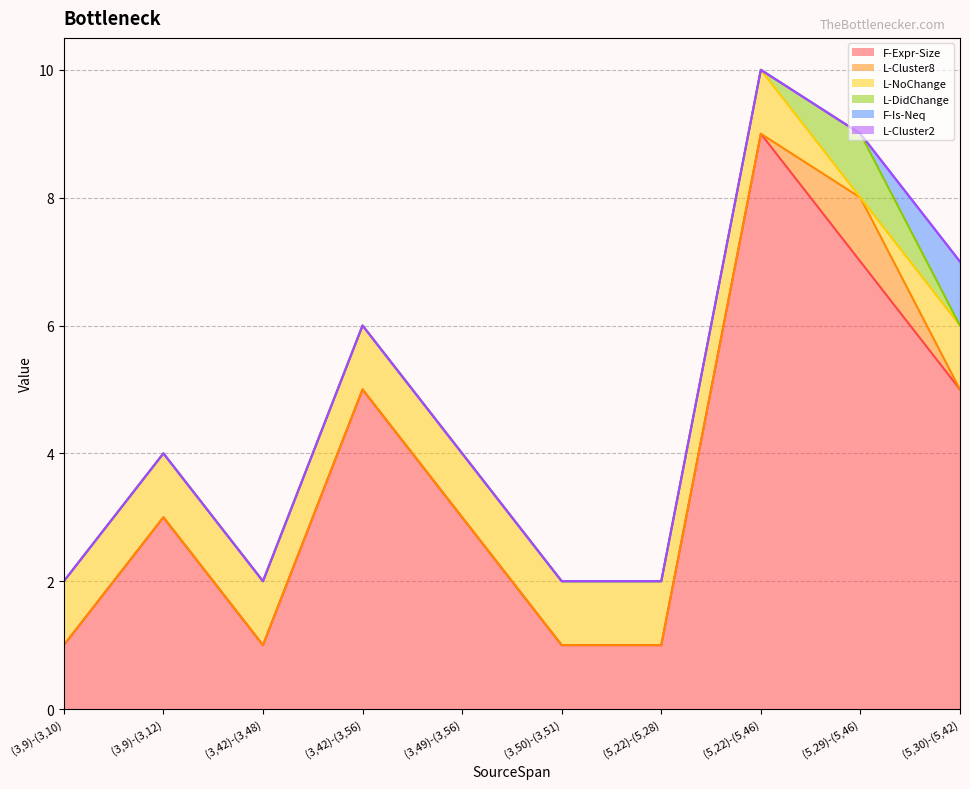

What is the label of the 8th point from the right?

(3,42)-(3,48)